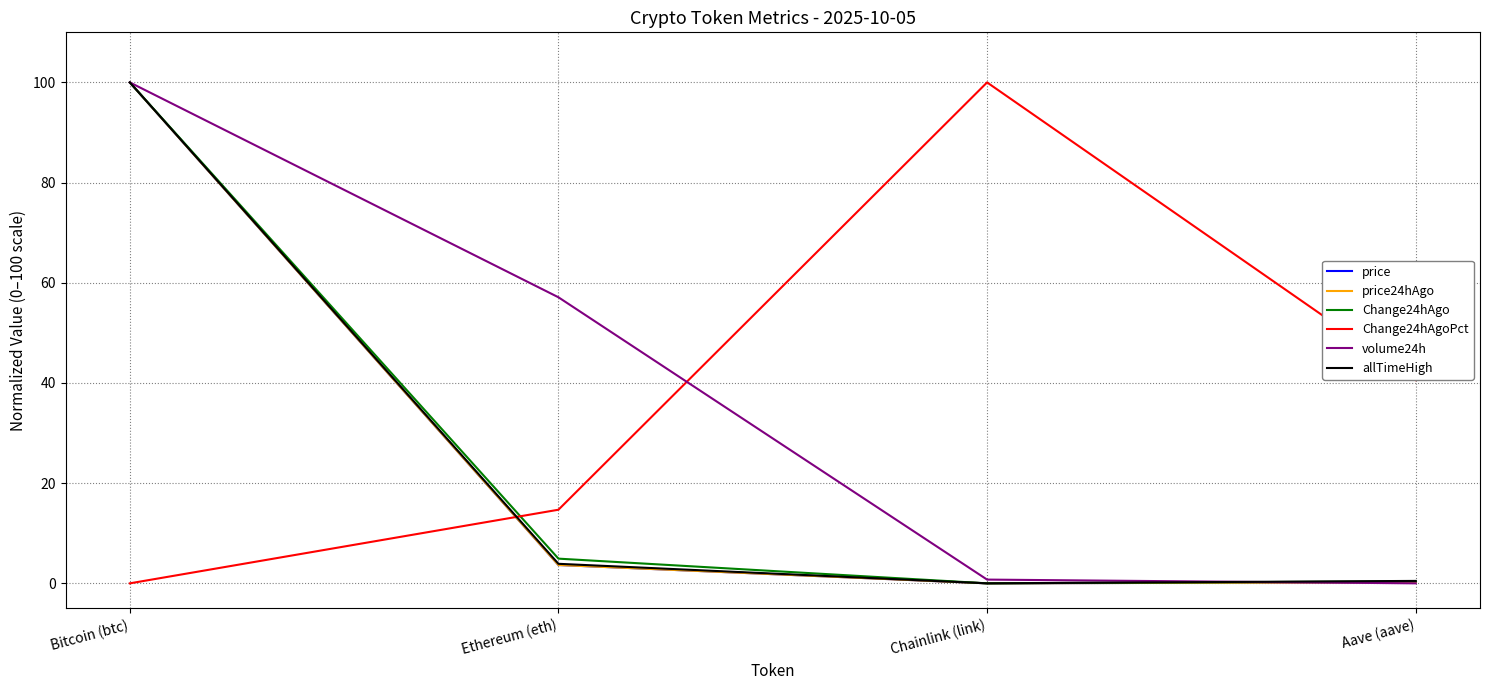

What is the average value of the Change24hAgo series?

26.3